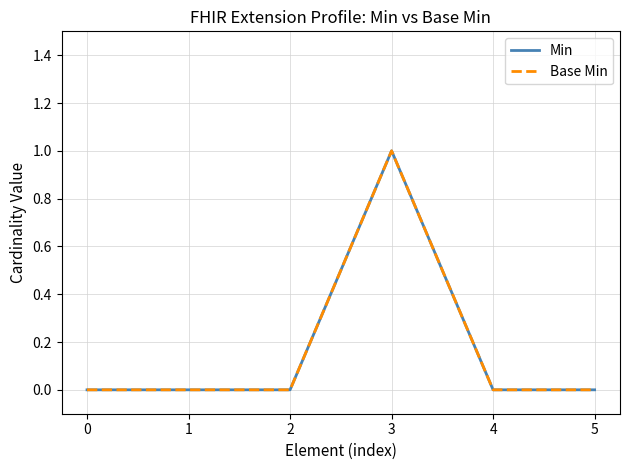

Is this an area chart (filled region under the line)?

No